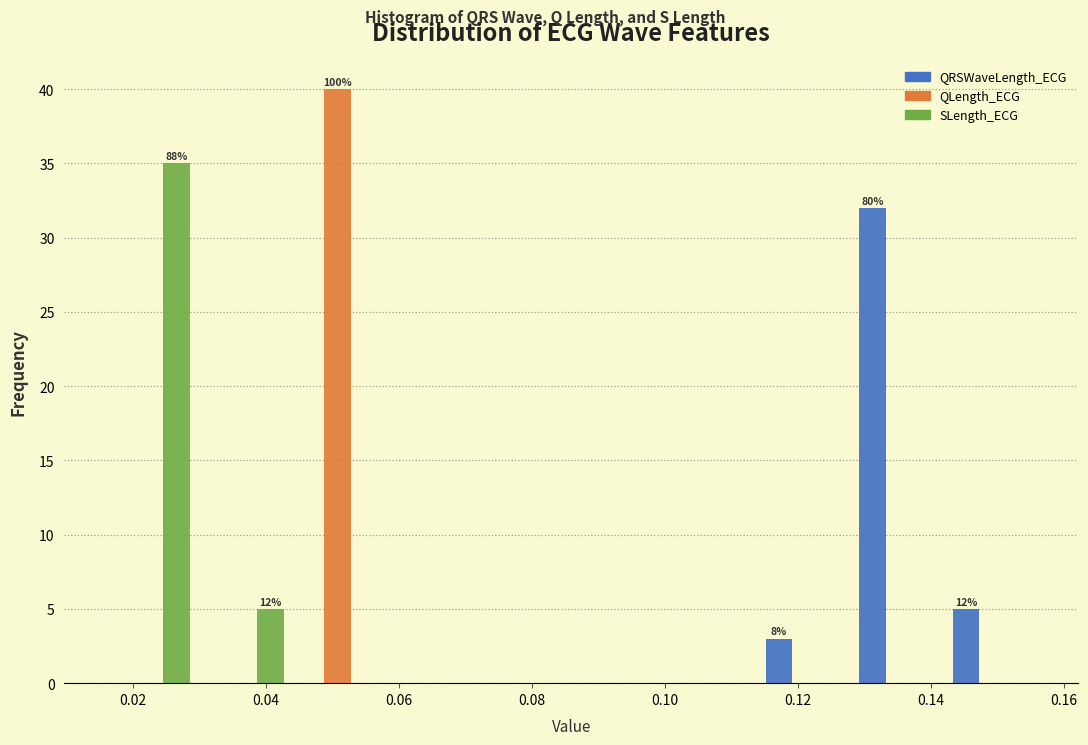

In the SLength_ECG series, which range on the x-axis has the tallest bar?

0.016 to 0.030